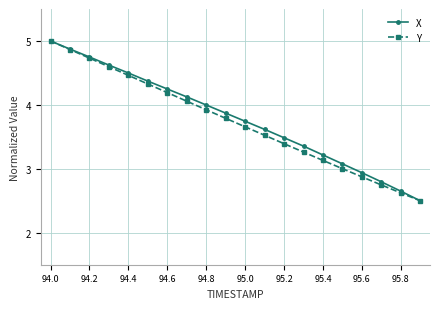

What is the minimum value for Y?

2.5